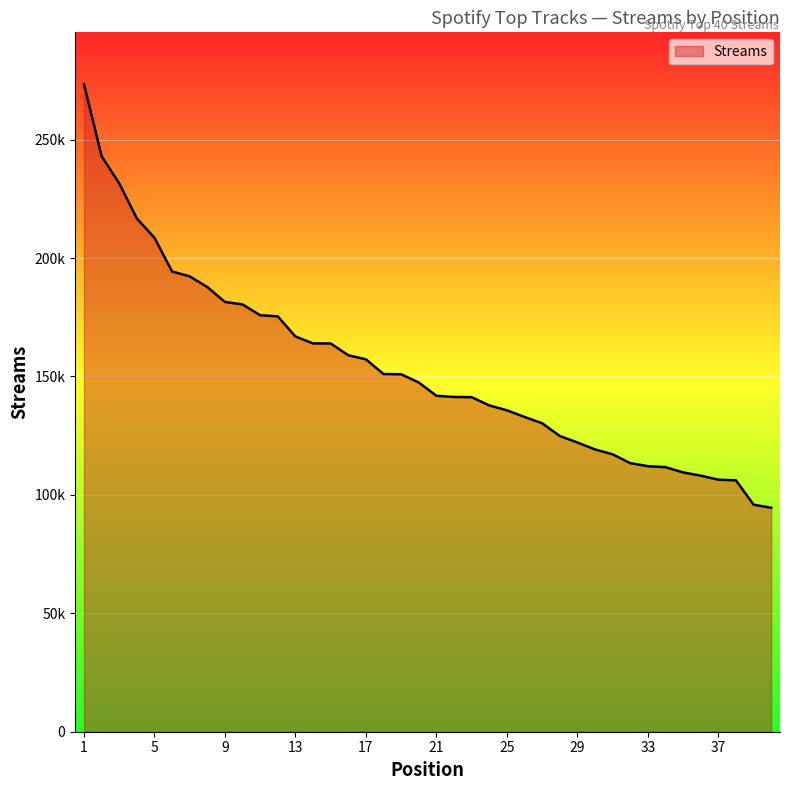

What is the difference between the second highest and minimum values?

148458